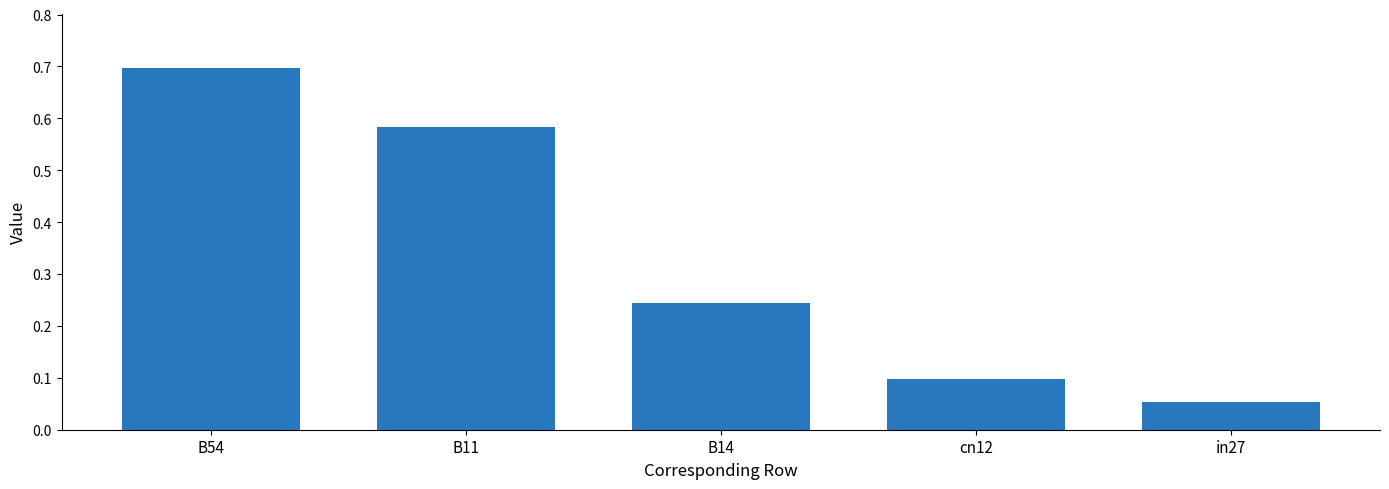

Where is the data nearest to the value 0?

in27